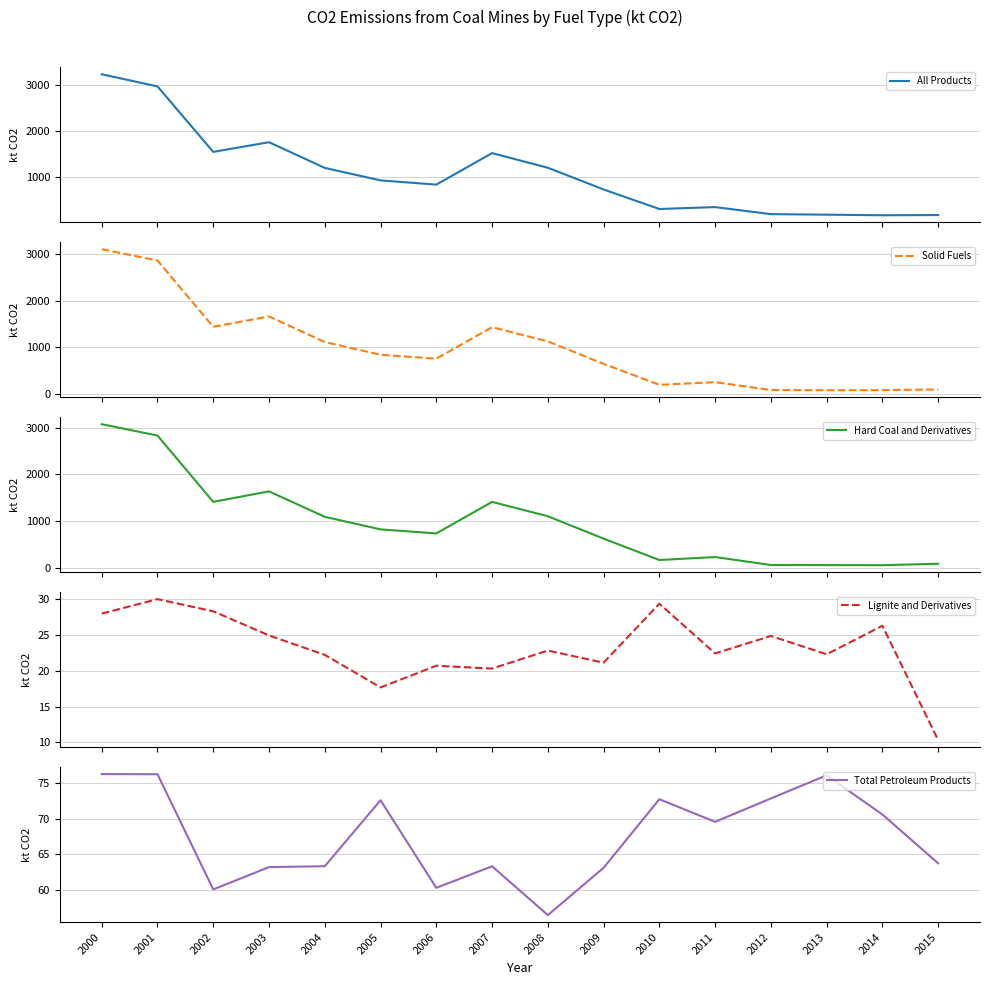

Rank the series by their maximum value, from lowest to highest.

Lignite and Derivatives, Total Petroleum Products, Hard Coal and Derivatives, Solid Fuels, All Products